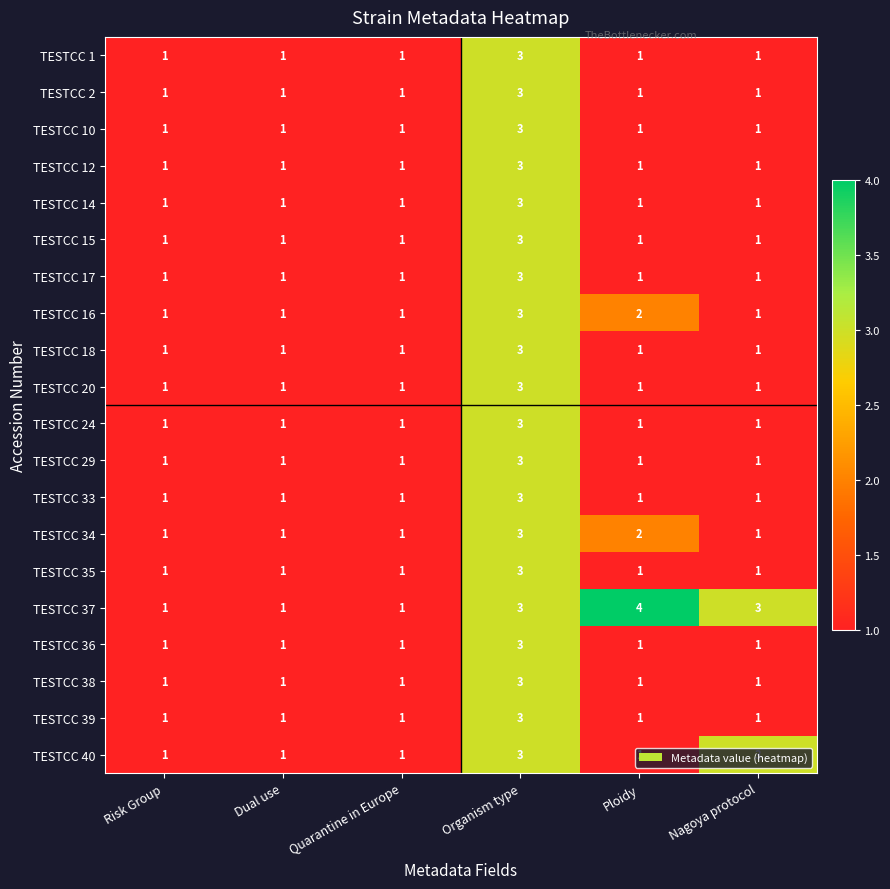

The value of TESTCC 40 at Quarantine in Europe is 1. True or false?

True